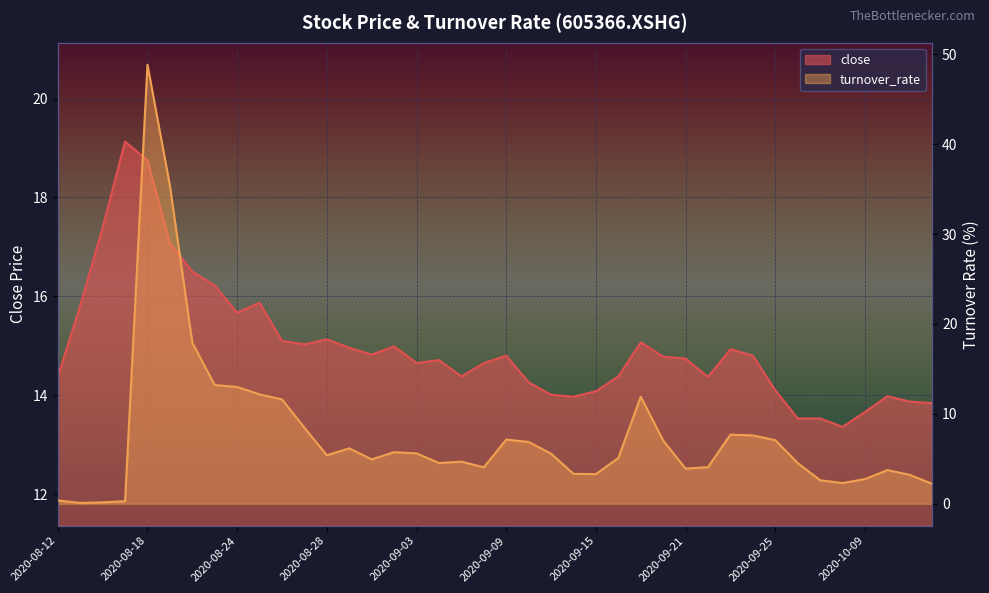

In turnover_rate, how many points are higher than both neighbors (excluding endpoints)?

8